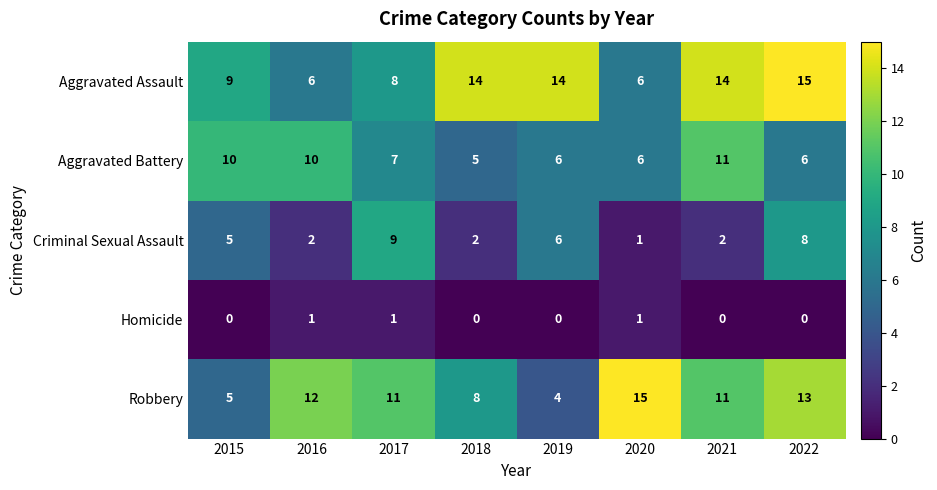

Rank the series at 2017 from highest to lowest value.

Robbery, Criminal Sexual Assault, Aggravated Assault, Aggravated Battery, Homicide